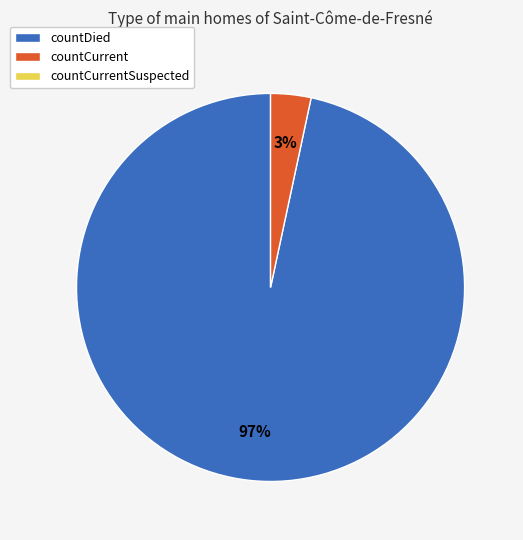

To the nearest percent, what is the average slice percentage?

50%